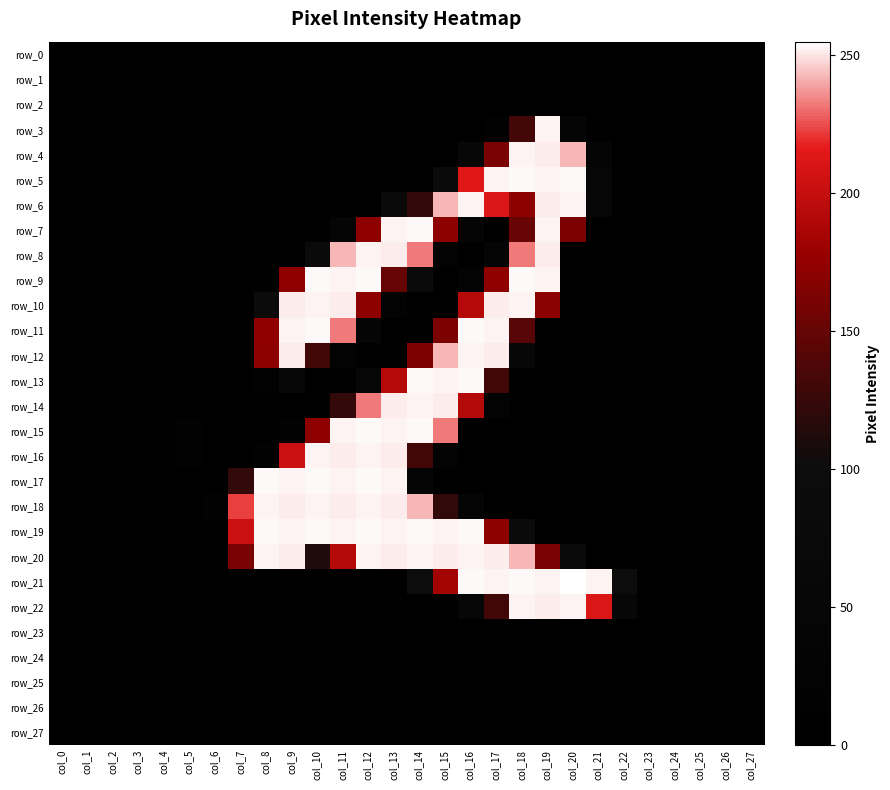

What is the difference between the highest and lowest values at col_12?

254